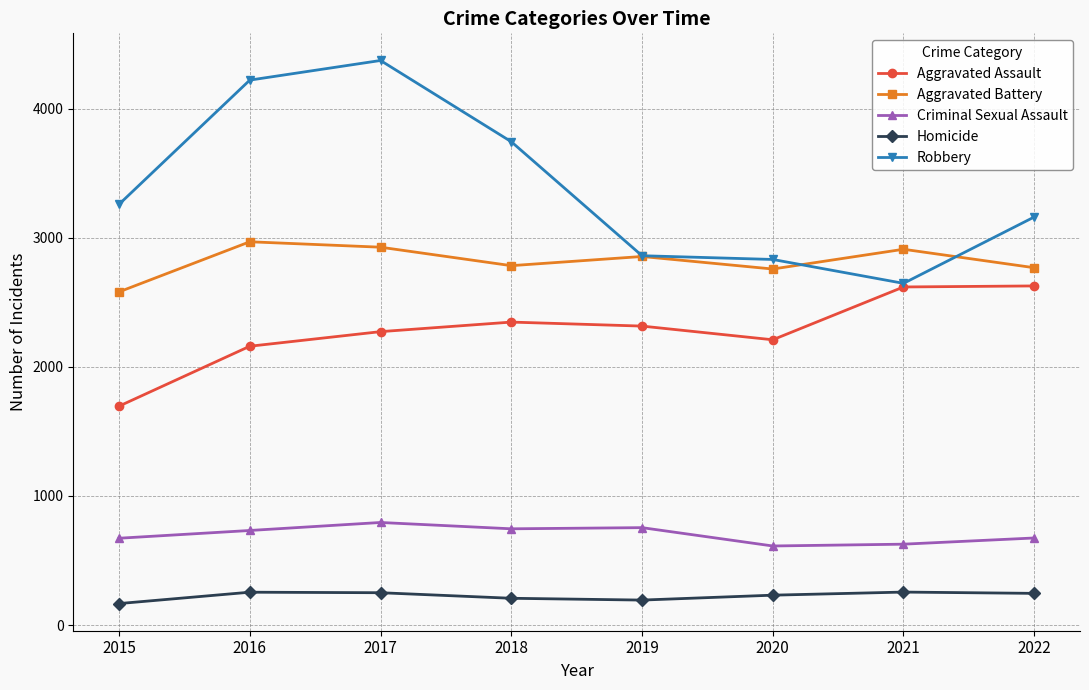

How many data points in Homicide are less than 245?

4